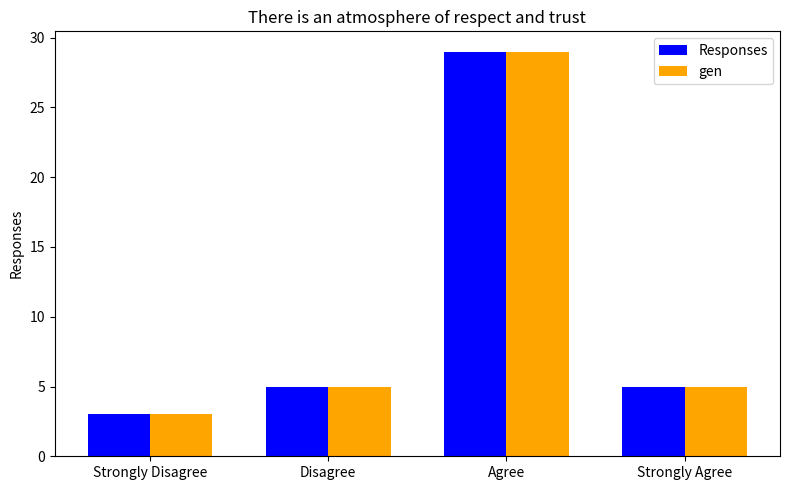

Reading right to left, transcribe all the data shown in this chart.

Responses: Strongly Agree=5	Agree=29	Disagree=5	Strongly Disagree=3
gen: Strongly Agree=5	Agree=29	Disagree=5	Strongly Disagree=3